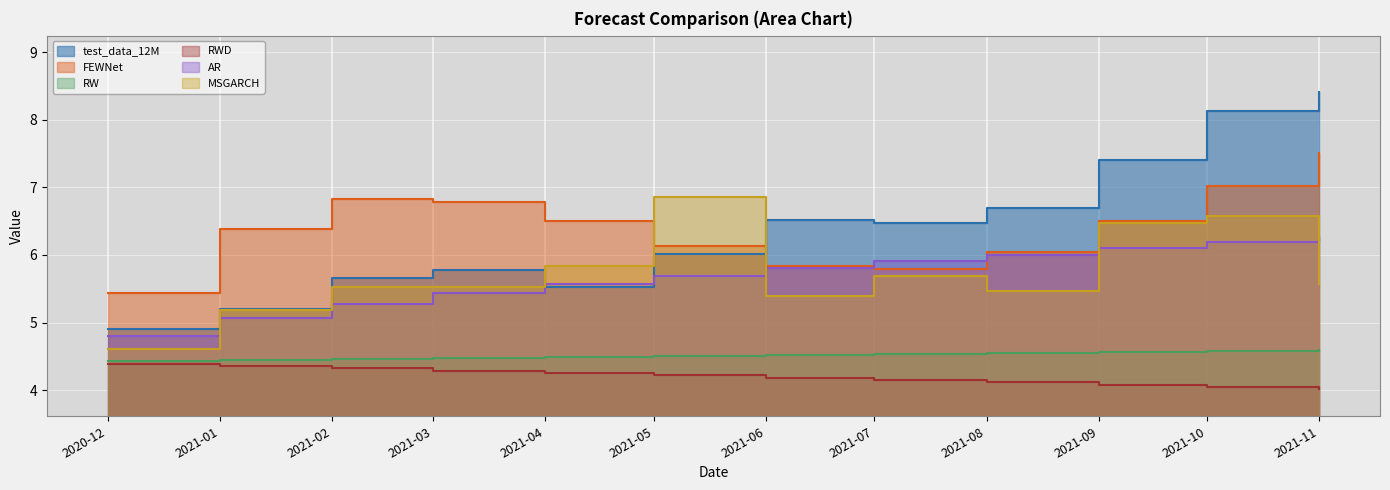

At which category is the sum across all series the highest?

2021-10